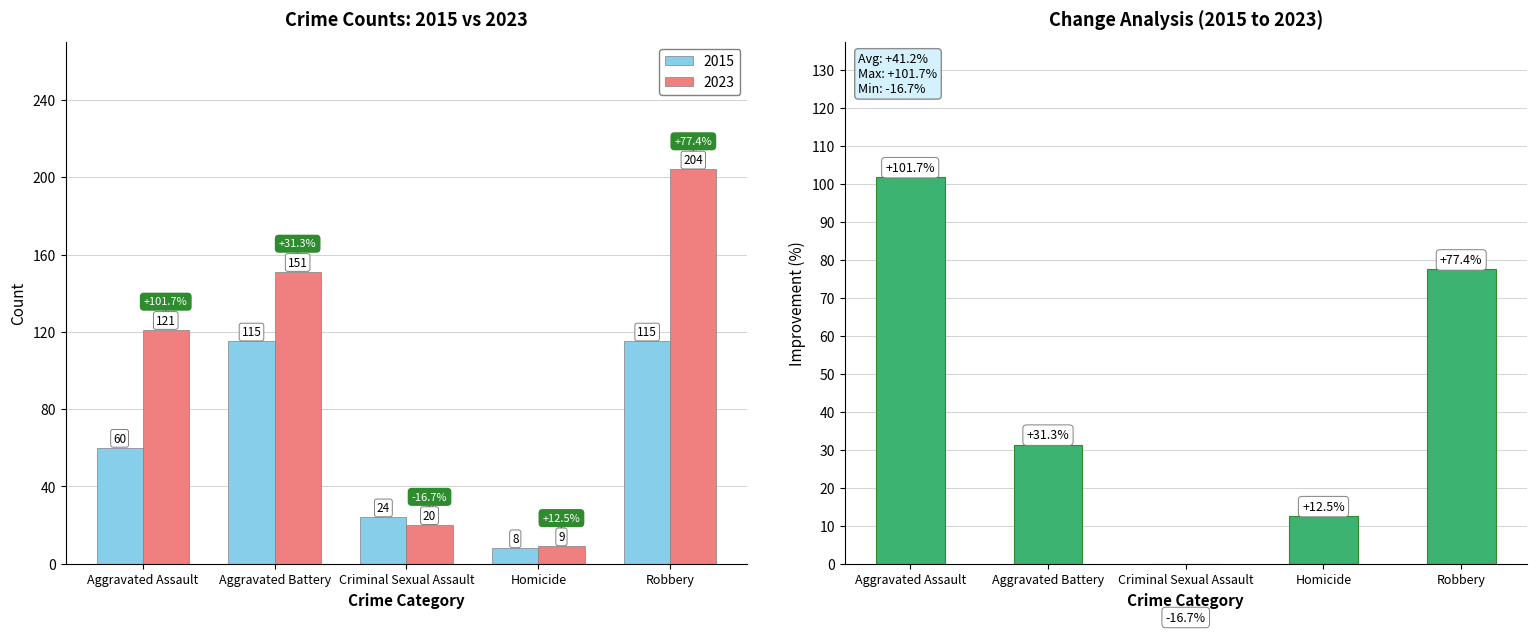

Count the number of values greater than 31.

3